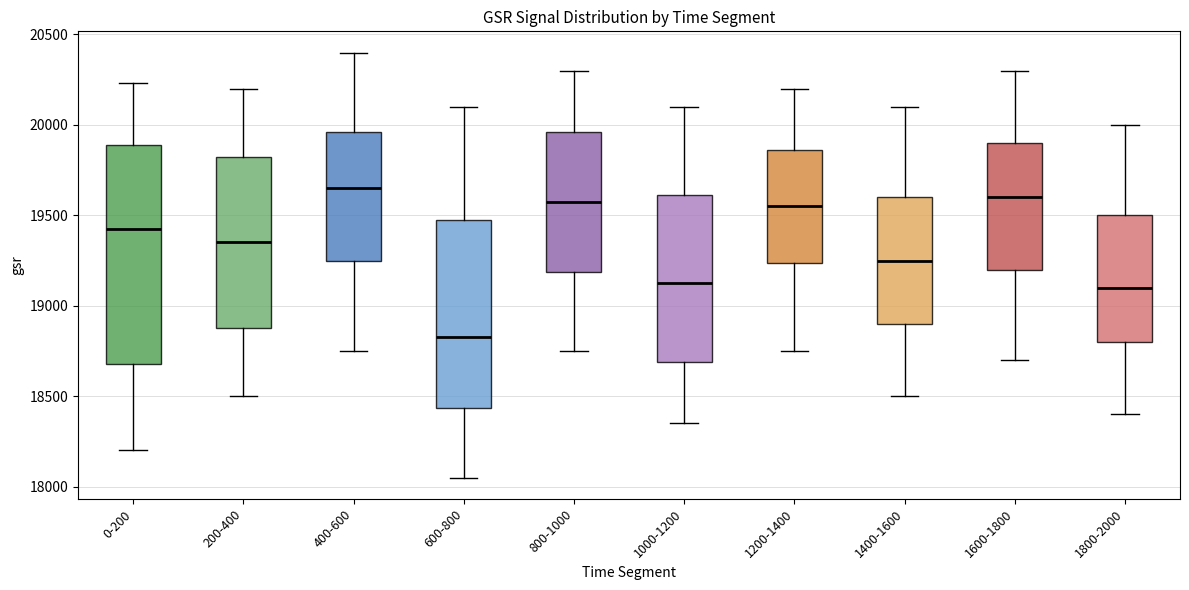

Reading left to right, transcribe this box plot: for each box, give where its median line is, the range the box spans, and where its two whiskers end, as read against the y-axis. The values are not printed on the chart, so give them approximately, as read against the axis.

0-200: median 19400, box 18700 to 19900, whiskers 18200 to 20250
200-400: median 19350, box 18900 to 19850, whiskers 18500 to 20200
400-600: median 19650, box 19250 to 19950, whiskers 18750 to 20400
600-800: median 18850, box 18450 to 19500, whiskers 18050 to 20100
800-1000: median 19600, box 19200 to 19950, whiskers 18750 to 20300
1000-1200: median 19150, box 18700 to 19600, whiskers 18350 to 20100
1200-1400: median 19550, box 19250 to 19850, whiskers 18750 to 20200
1400-1600: median 19250, box 18900 to 19600, whiskers 18500 to 20100
1600-1800: median 19600, box 19200 to 19900, whiskers 18700 to 20300
1800-2000: median 19100, box 18800 to 19500, whiskers 18400 to 20000